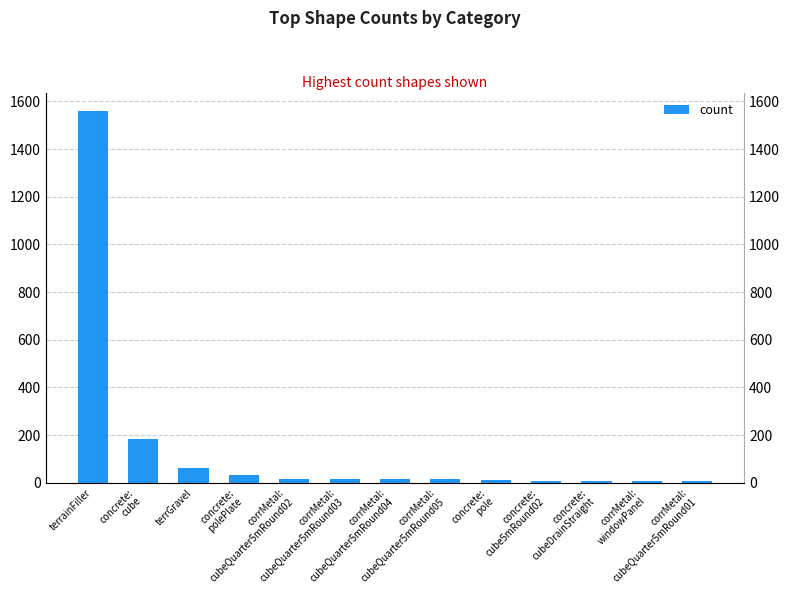

At which category does the chart reach its minimum across all series?

corrMetal:
cubeQuarter5mRound01